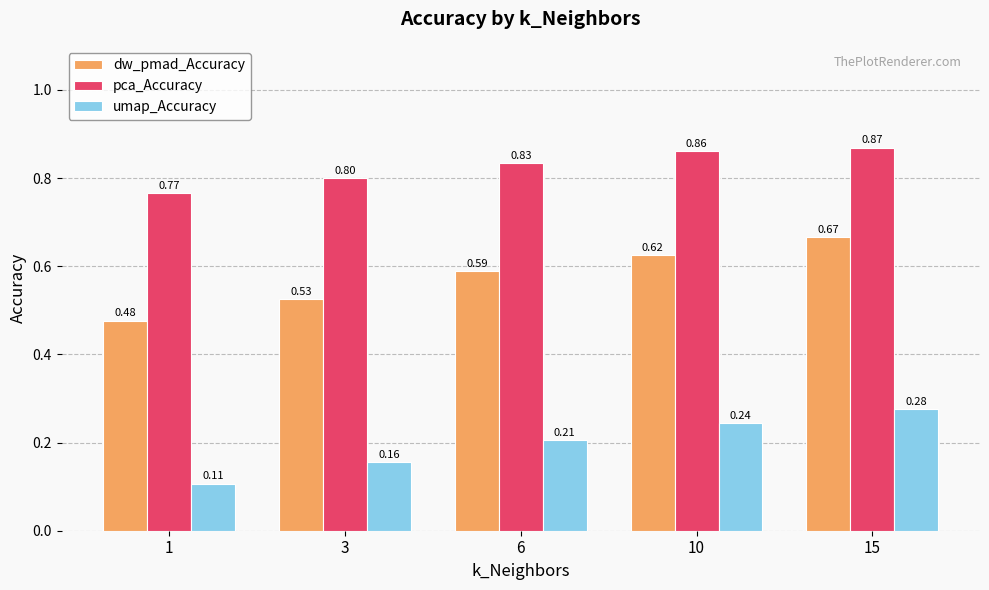

Between 3 and 15, which series saw the biggest shift?

dw_pmad_Accuracy